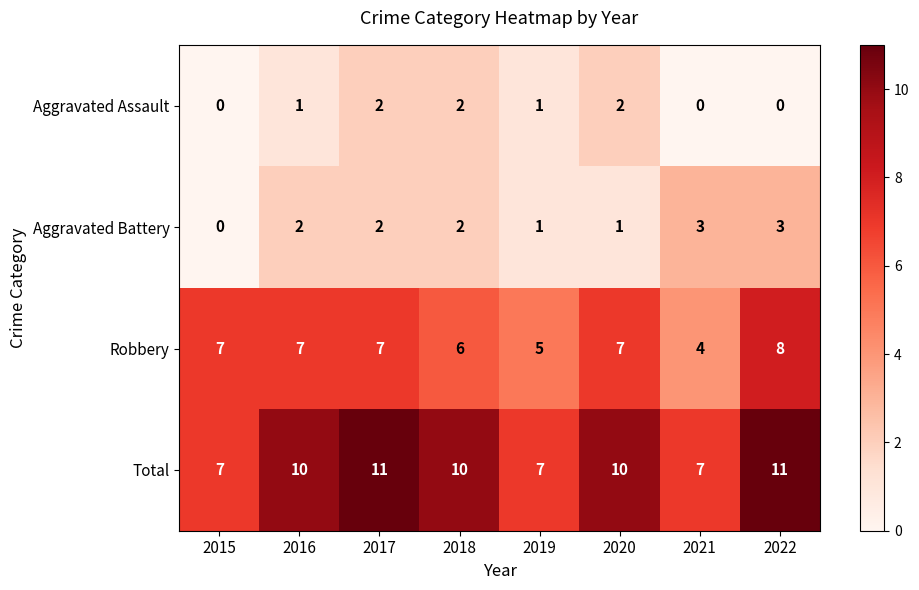

What is the total value across all series at 2019?

14